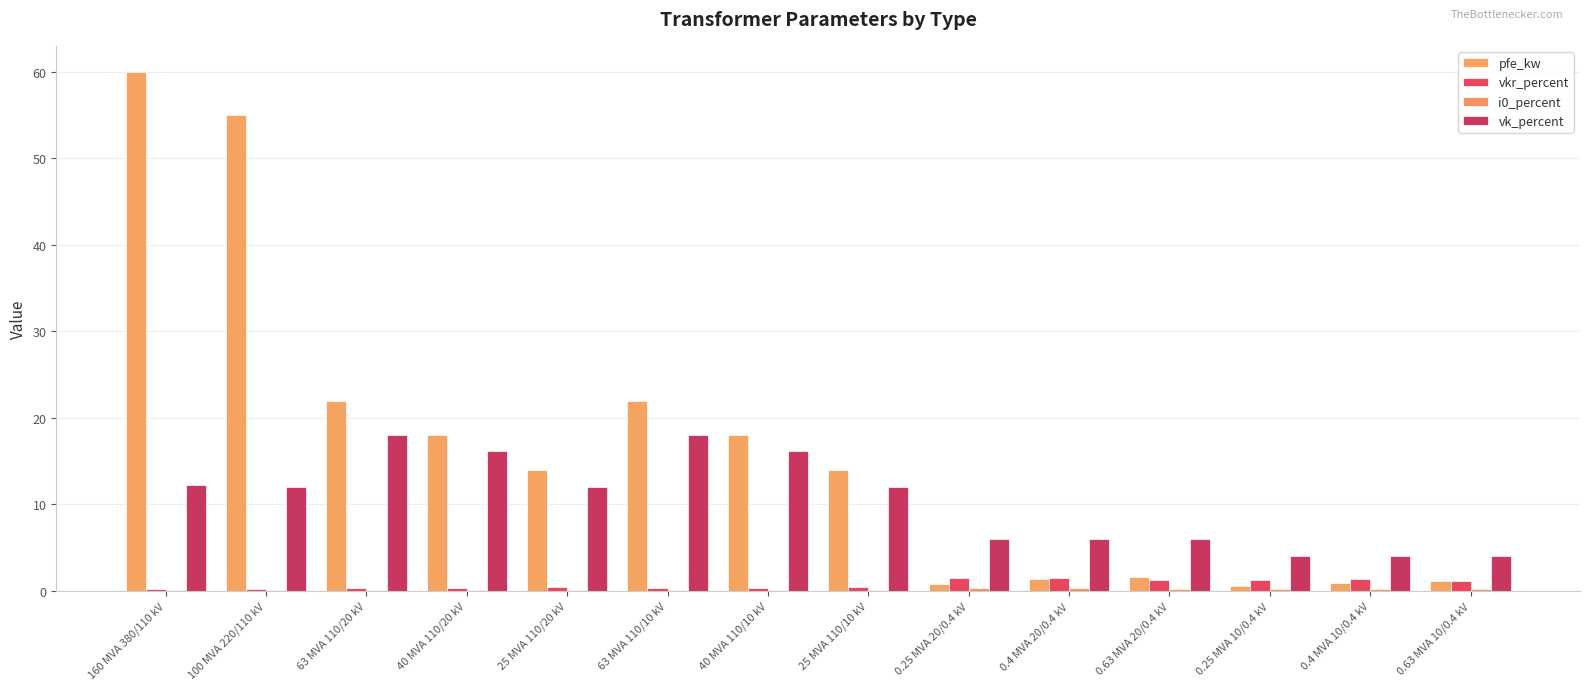

How many distinct data groups are displayed?

4